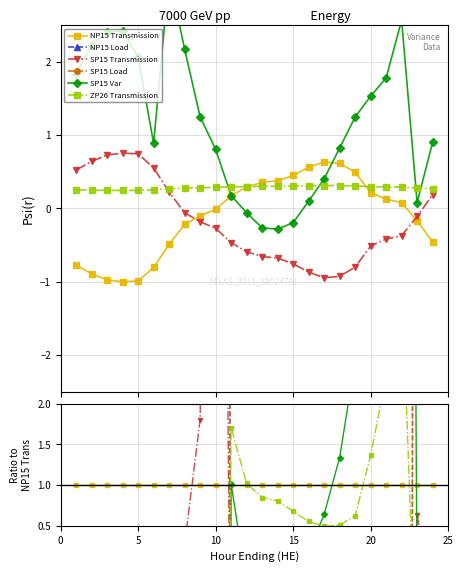

What is the difference between the maximum and second lowest values in the SP15 Var series?

44.3